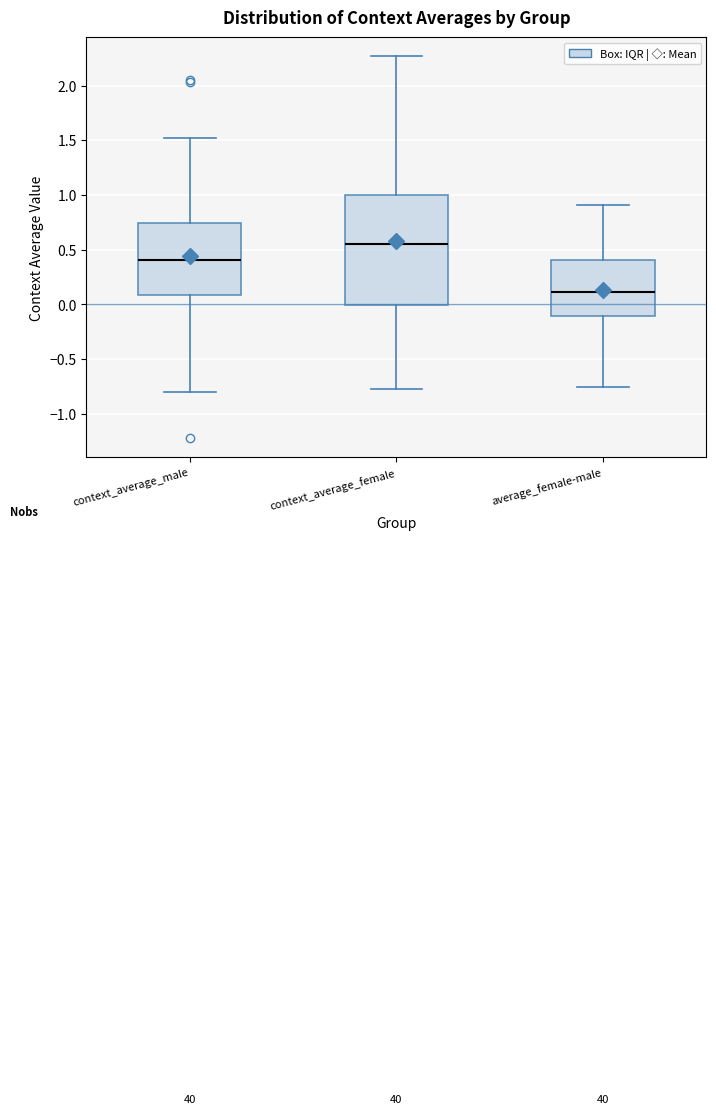

Where is the lower edge of the box for average_female-male on the y-axis? The values are not printed on the chart, so give them approximately, as read against the axis.

-0.10